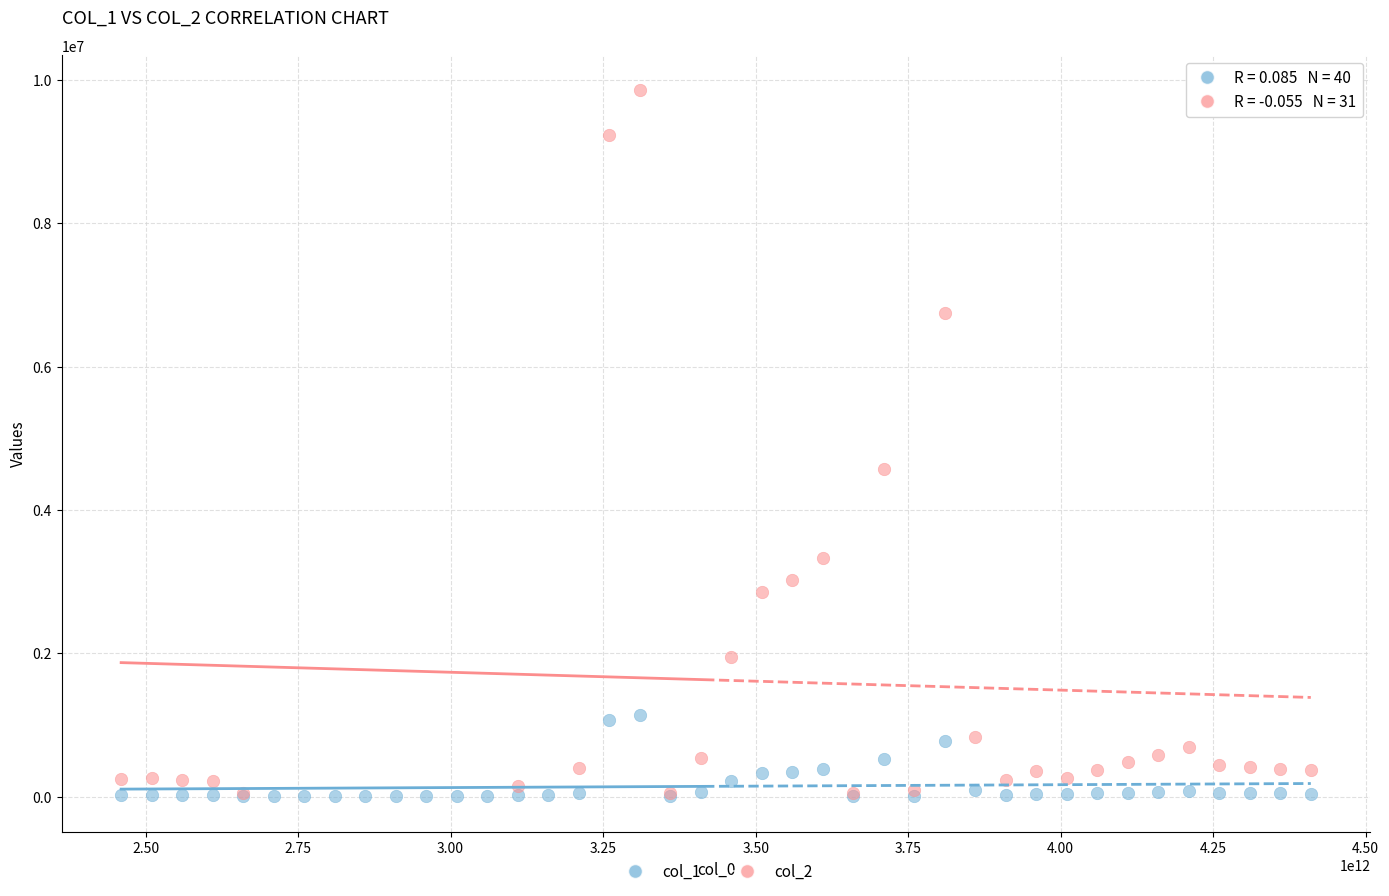

Which series reaches the maximum Y coordinate?

col_2